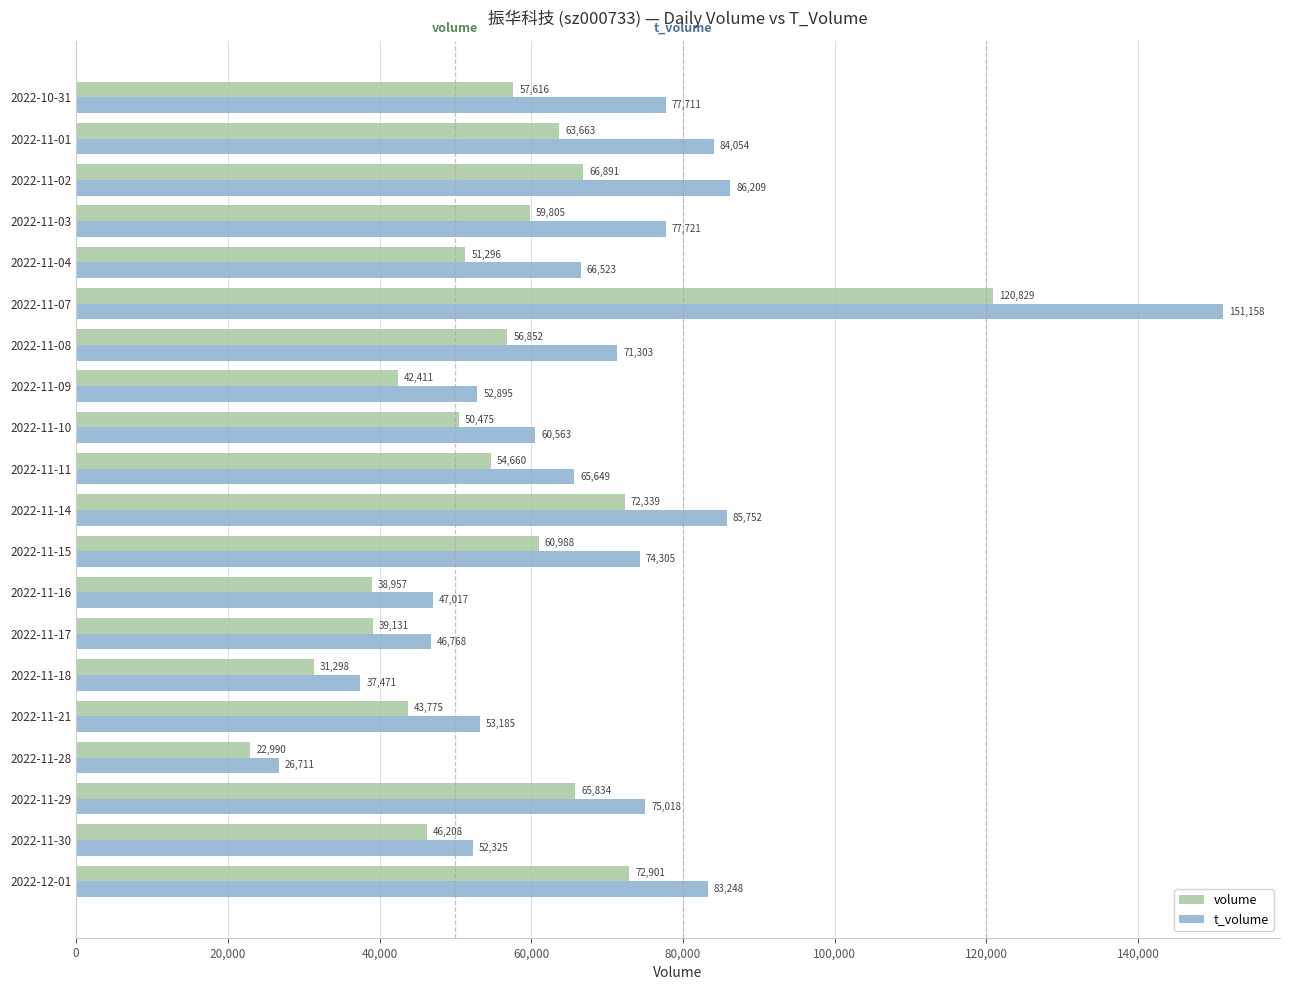

What are all the series names shown in the legend?

volume, t_volume